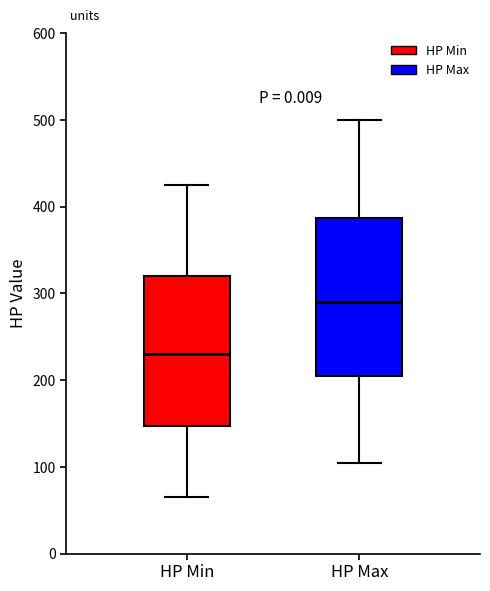

Where does the lower whisker of the box for HP Max end on the y-axis? The values are not printed on the chart, so give them approximately, as read against the axis.

110